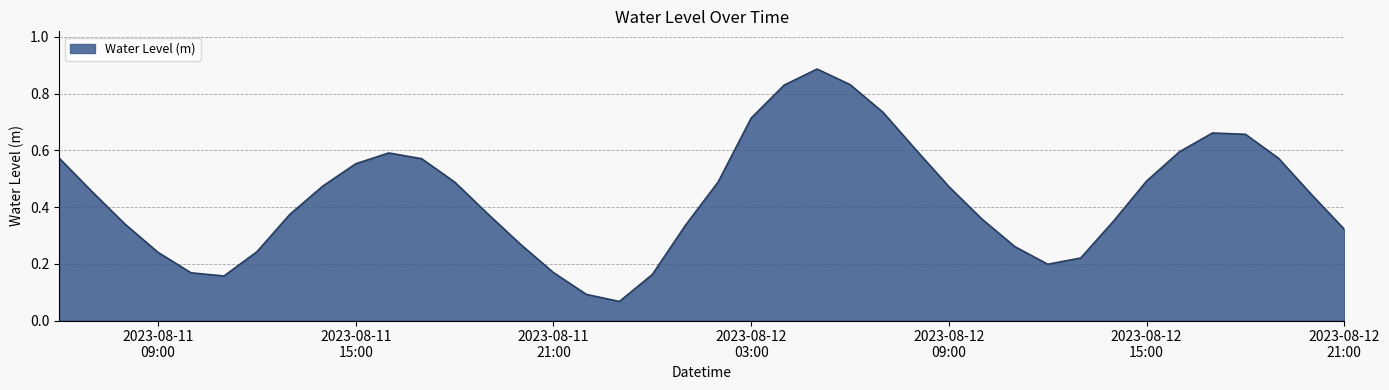

At which category does the data reach its first local peak?

2023-08-11 16:00:00